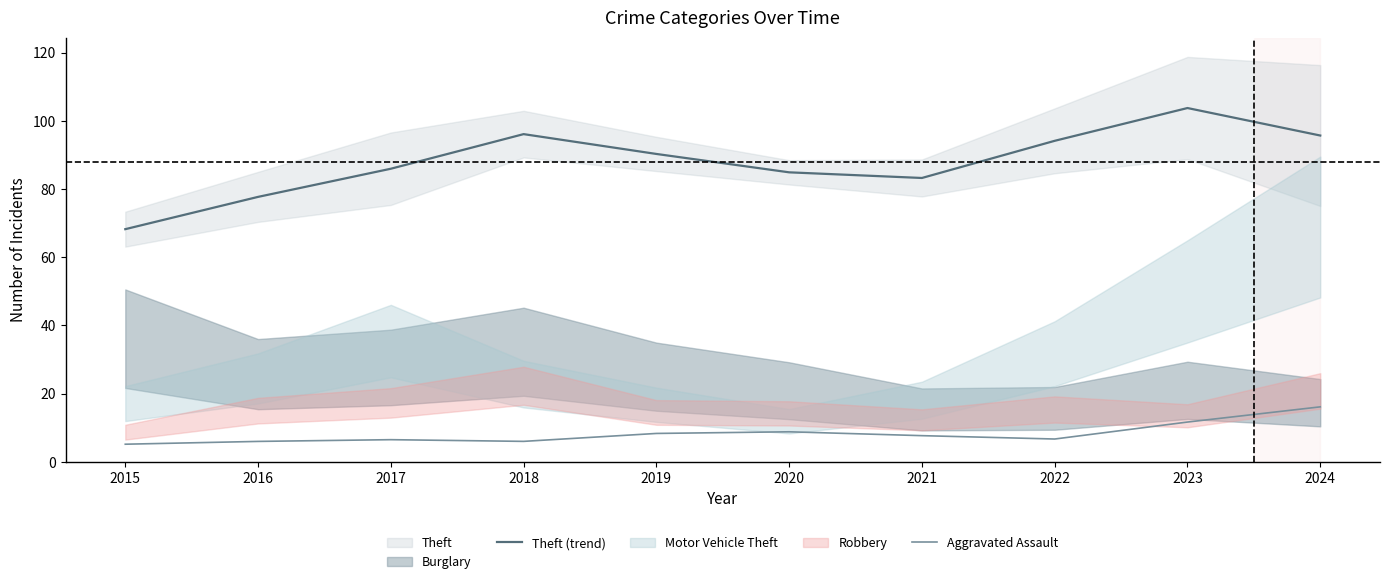

True or false: Theft (trend) and Aggravated Assault cross at least once.

False